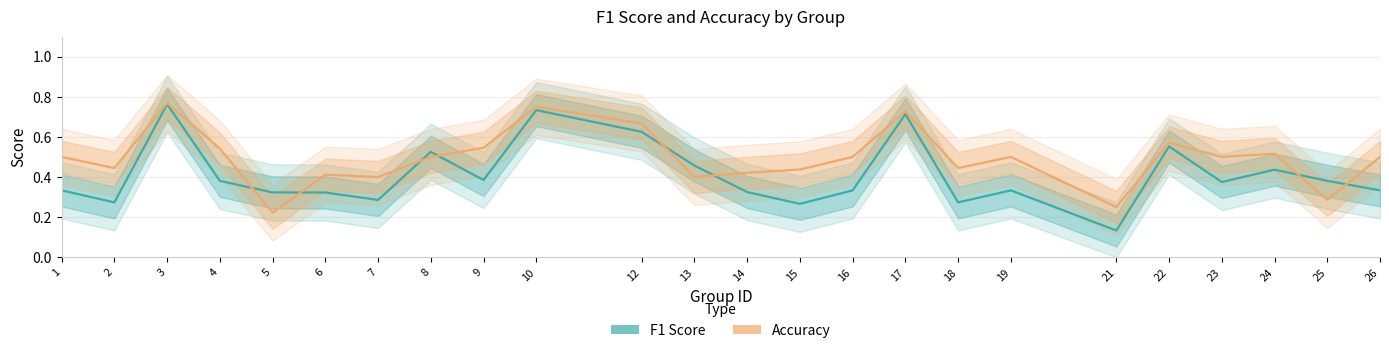

How many lines are shown in the chart?

2